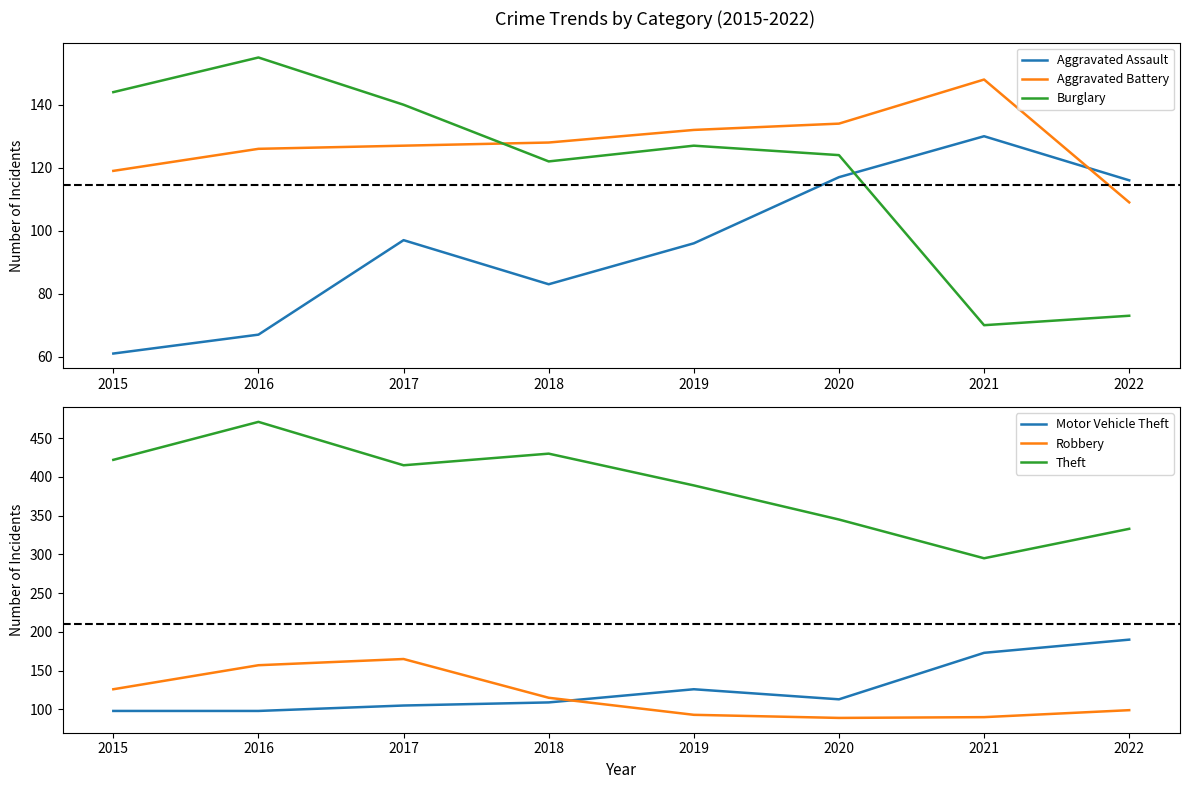

Reading left to right, transcribe all the data shown in this chart.

Aggravated Assault: 61	67	97	83	96	117	130	116
Aggravated Battery: 119	126	127	128	132	134	148	109
Burglary: 144	155	140	122	127	124	70	73
Motor Vehicle Theft: 98	98	105	109	126	113	173	190
Robbery: 126	157	165	115	93	89	90	99
Theft: 422	471	415	430	389	345	295	333